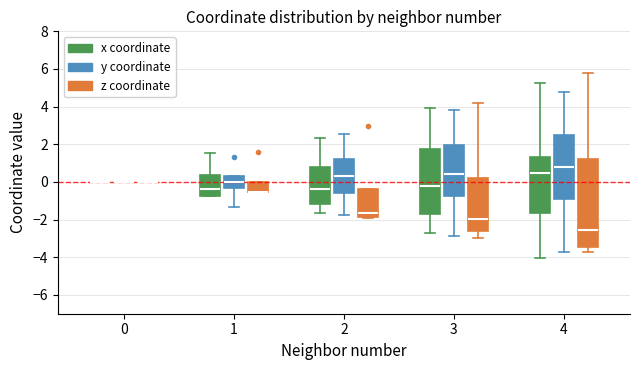

Reading left to right, read every box against the y-axis: the position of its median line, the range the box covers, and the ends of its whiskers. The values are not printed on the chart, so give them approximately, as read against the axis.

0 (x coordinate): box collapsed to a line at 0.0, whiskers 0.0 to 0.0
0 (y coordinate): box collapsed to a line at 0.0, whiskers 0.0 to 0.0
0 (z coordinate): box collapsed to a line at 0.0, whiskers 0.0 to 0.0
1 (x coordinate): median -0.4, box -0.8 to 0.4, whiskers -0.8 to 1.6
1 (y coordinate): median 0.0, box -0.4 to 0.4, whiskers -1.4 to 0.4
1 (z coordinate): median -0.6 (drawn on the box's lower edge), box -0.6 to 0.0, whiskers -0.6 to 0.0
2 (x coordinate): median -0.4, box -1.2 to 0.8, whiskers -1.6 to 2.4
2 (y coordinate): median 0.2, box -0.6 to 1.2, whiskers -1.8 to 2.6
2 (z coordinate): median -1.6, box -1.8 to -0.4, whiskers -2.0 to -0.4
3 (x coordinate): median -0.2, box -1.6 to 1.8, whiskers -2.8 to 4.0
3 (y coordinate): median 0.4, box -0.8 to 2.0, whiskers -2.8 to 3.8
3 (z coordinate): median -2.0, box -2.6 to 0.2, whiskers -3.0 to 4.2
4 (x coordinate): median 0.4, box -1.6 to 1.4, whiskers -4.0 to 5.2
4 (y coordinate): median 0.8, box -0.8 to 2.4, whiskers -3.8 to 4.8
4 (z coordinate): median -2.6, box -3.4 to 1.2, whiskers -3.8 to 5.8